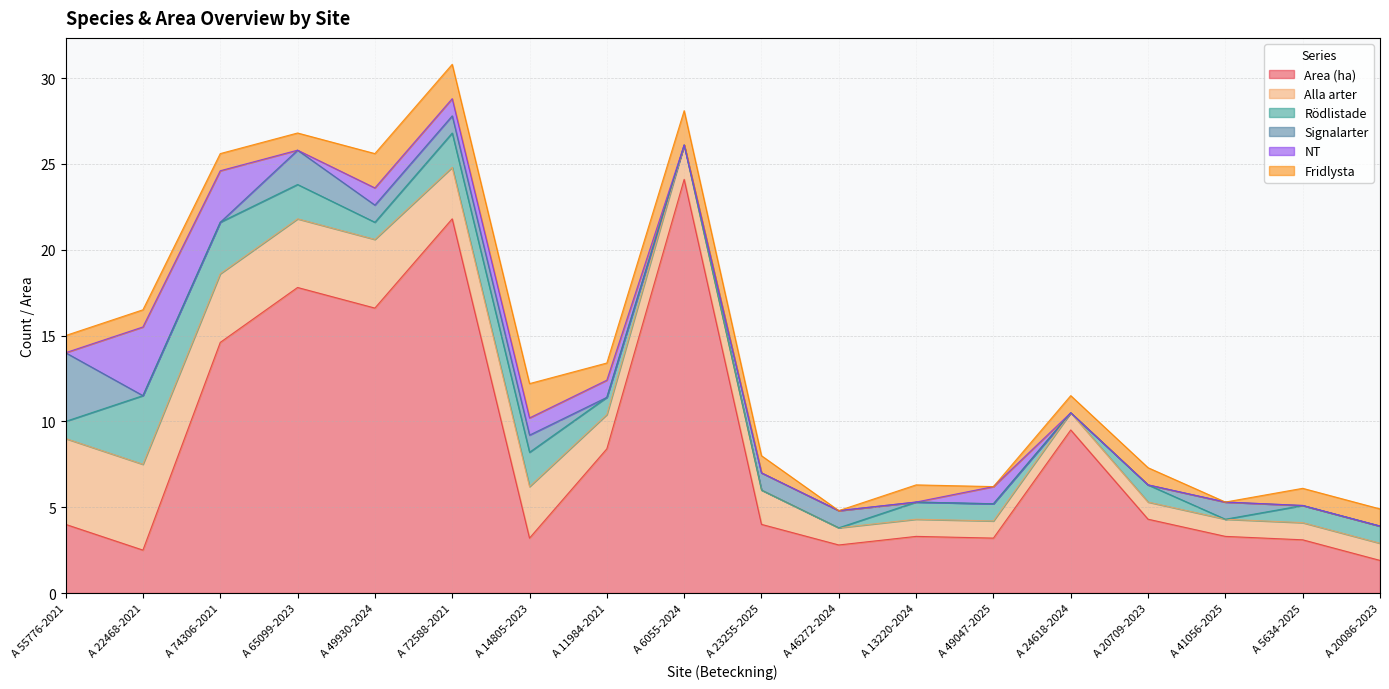

What is the value of the Signalarter point at the 11th from the left?

1.0